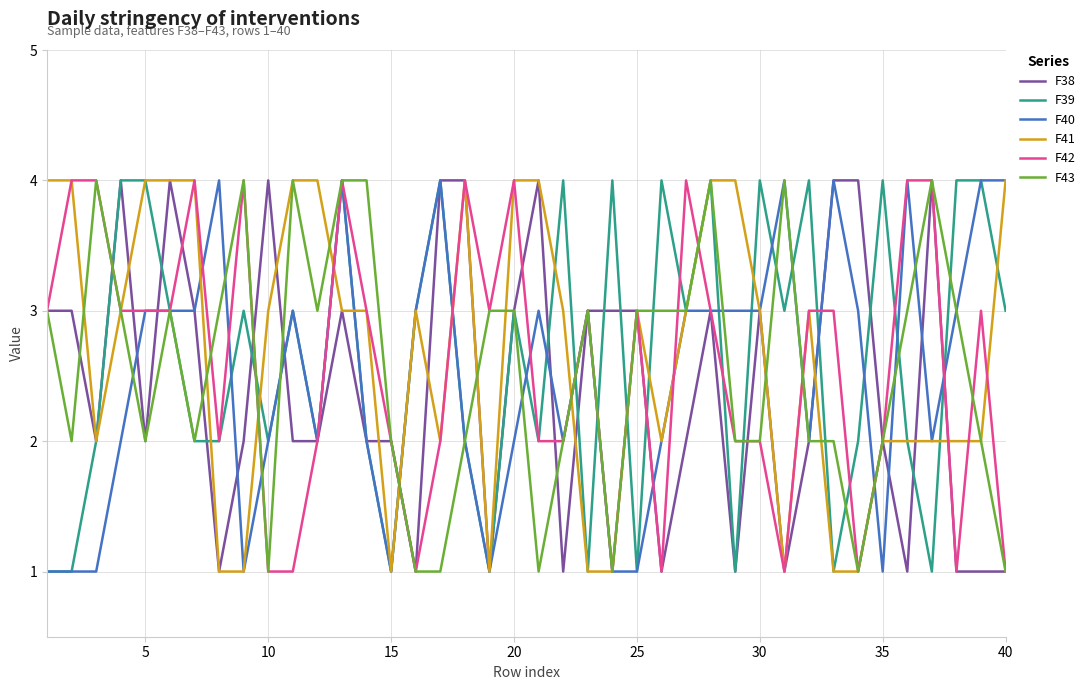

True or false: F38 has more than 1 interior local peaks.

True